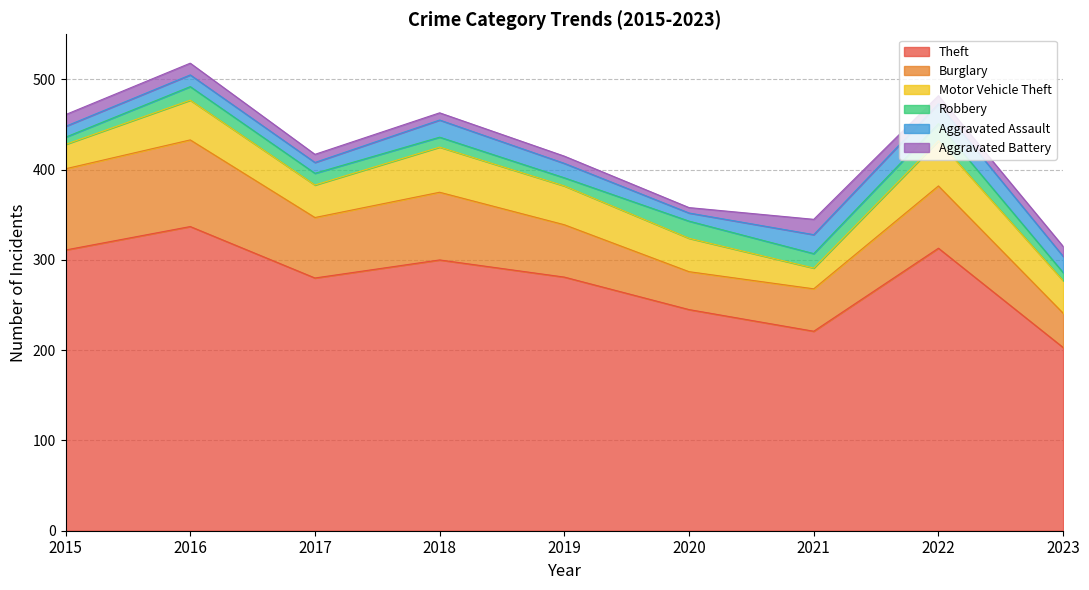

How many lines are shown in the chart?

6